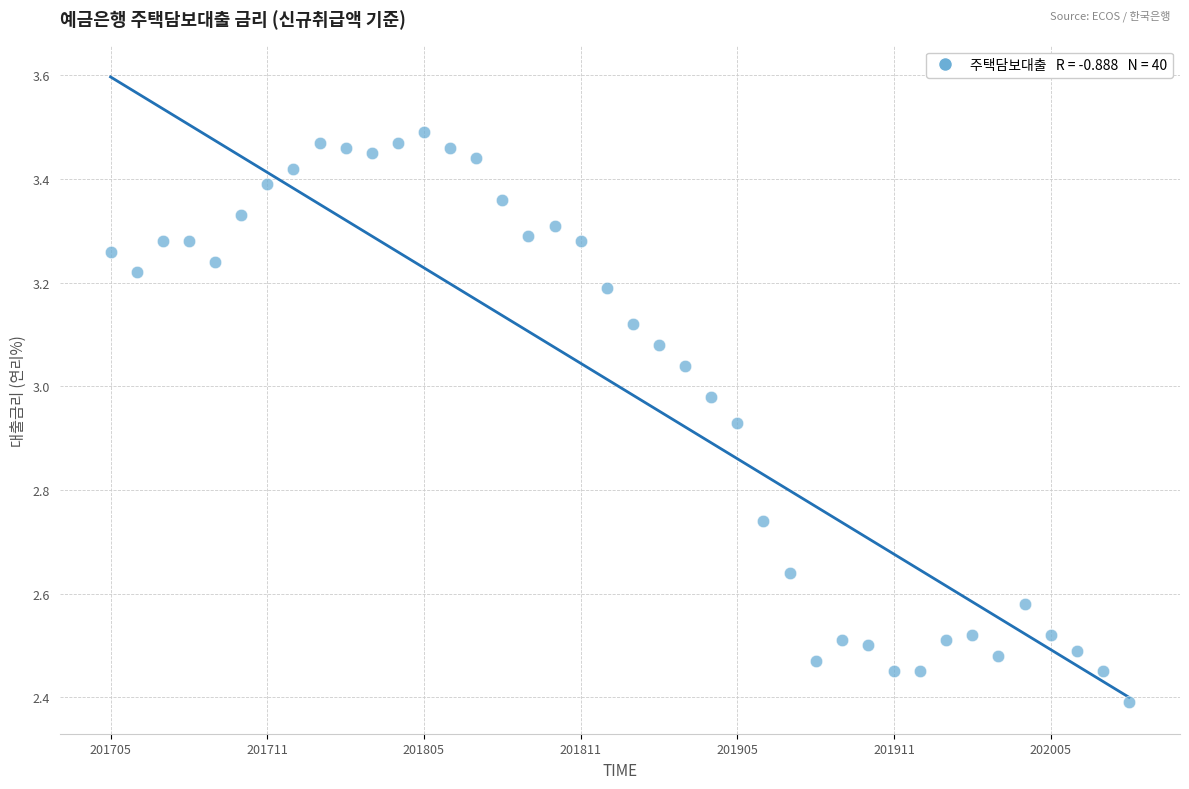

What is the range of Y values (max minus min)?

1.1